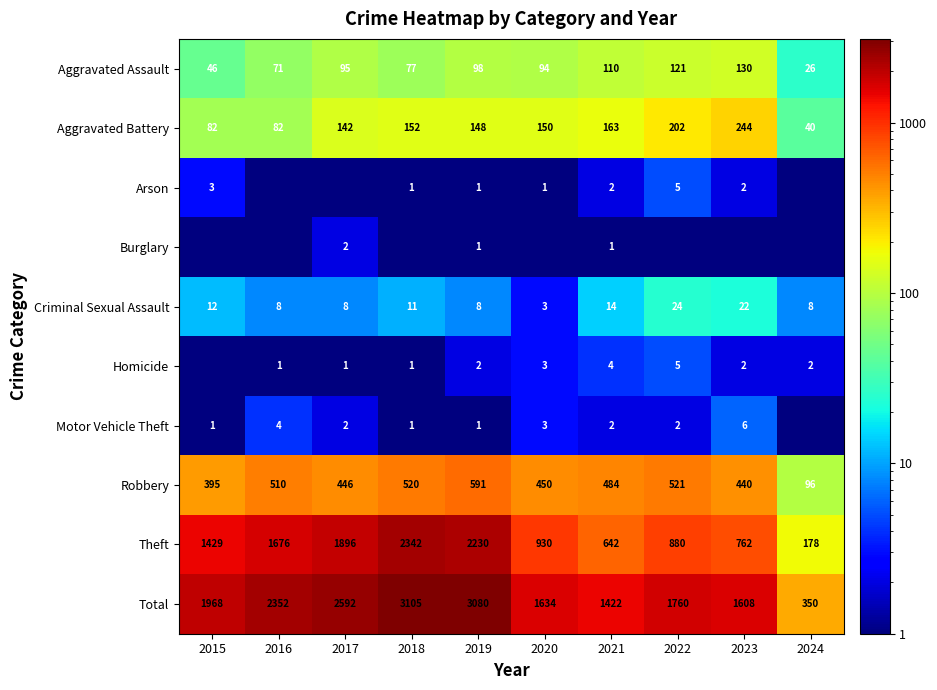

What is the spread (max minus min) of values at 2020?

1633